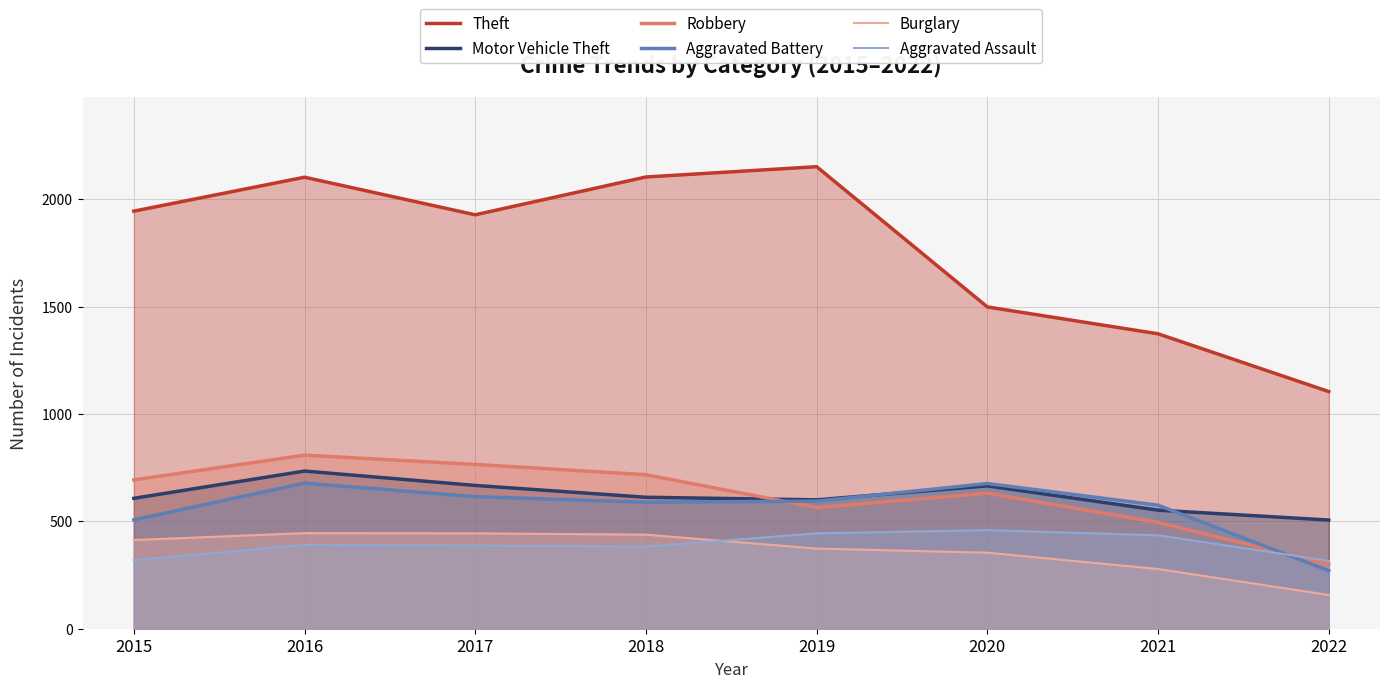

Rank the series by their maximum value, from lowest to highest.

Burglary, Aggravated Assault, Aggravated Battery, Motor Vehicle Theft, Robbery, Theft